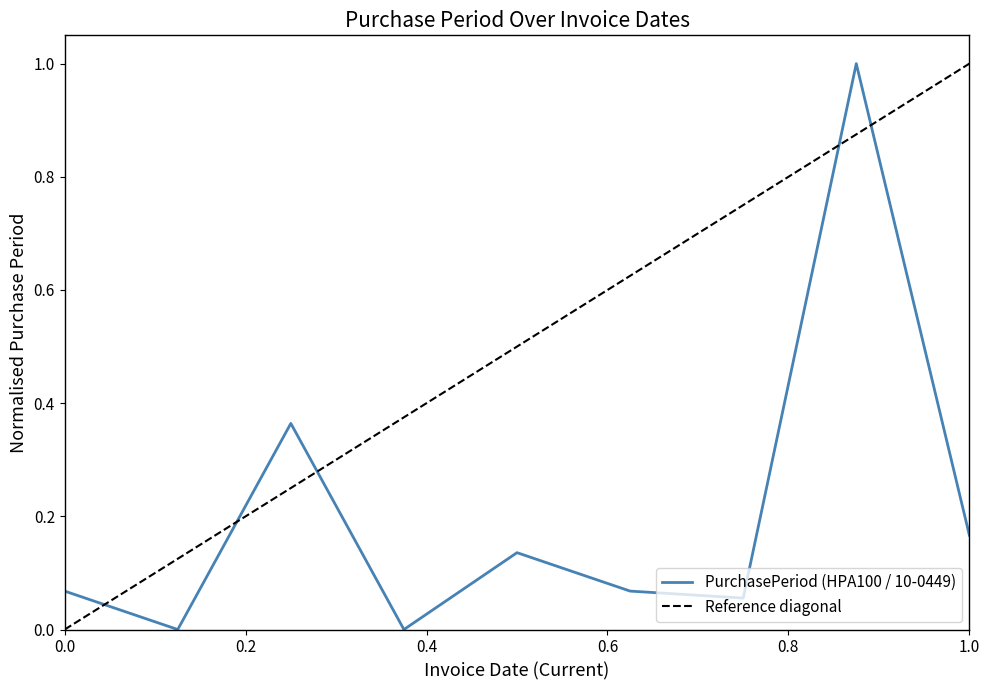

What is the maximum value for PurchasePeriod (HPA100 / 10-0449)?

1.0